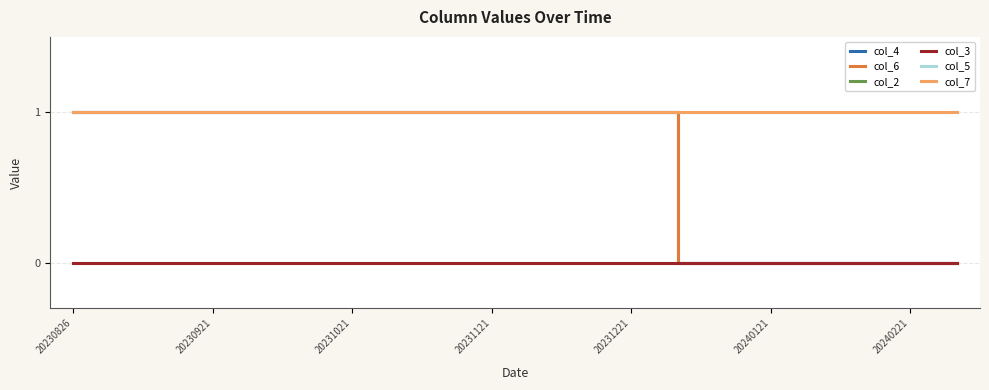

Is this an area chart (filled region under the line)?

No